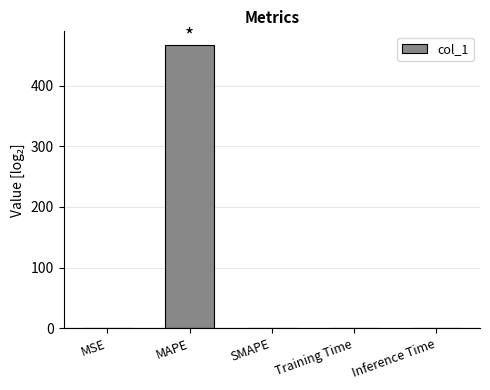

At which category does the chart reach its peak across all series?

MAPE